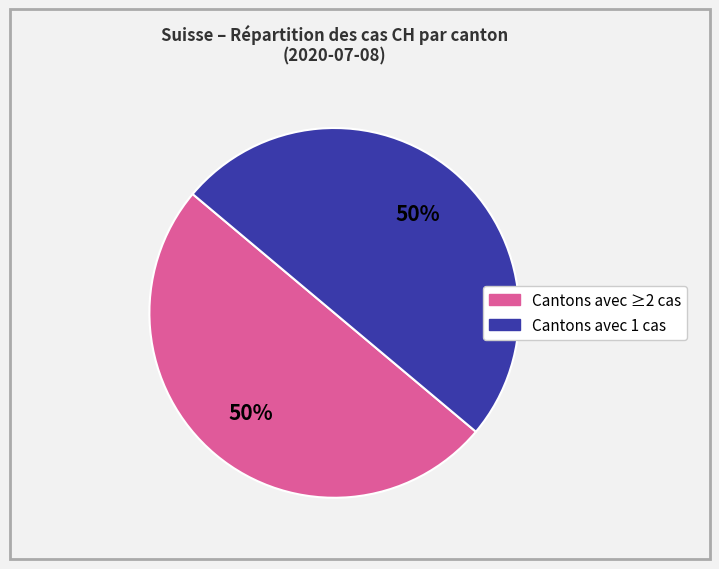

Count the number of slices in the pie.

2